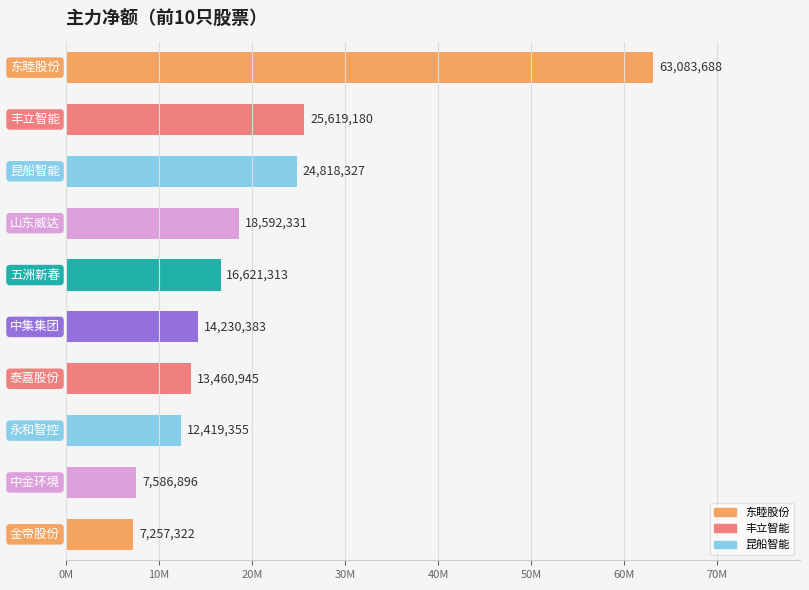

Does the chart contain any negative values?

No